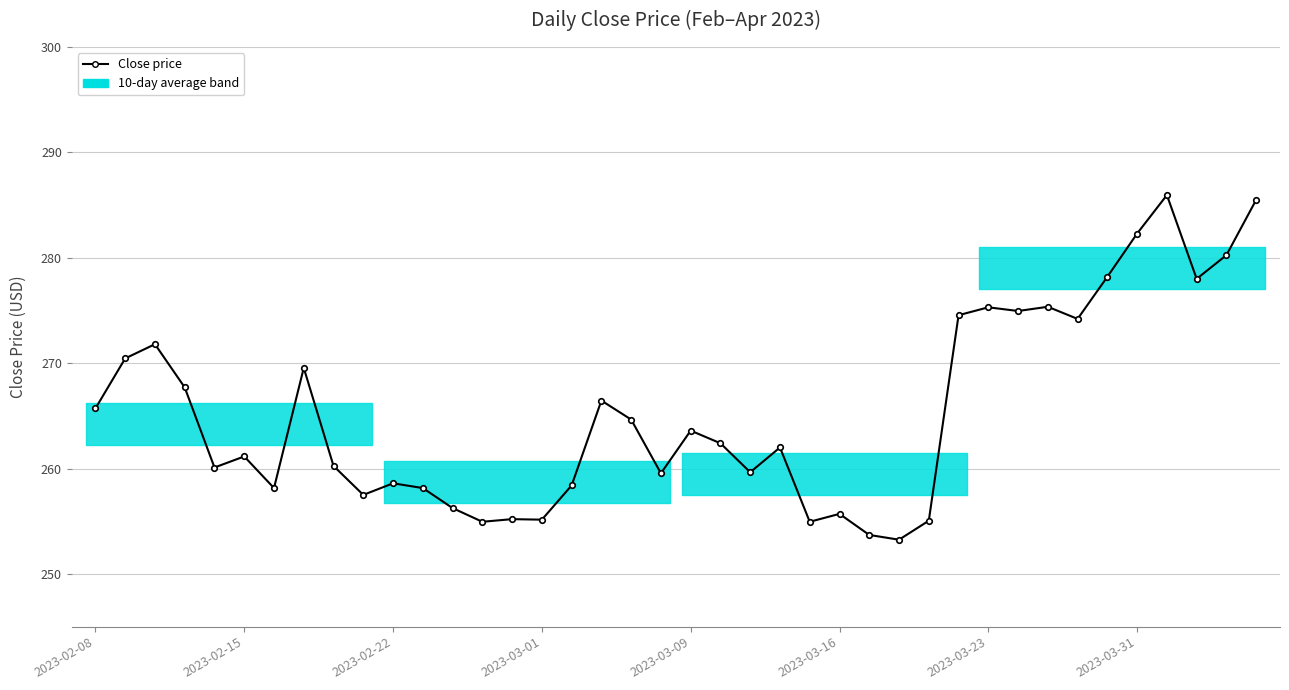

True or false: there are more than 1 points higher than both neighbors.

True